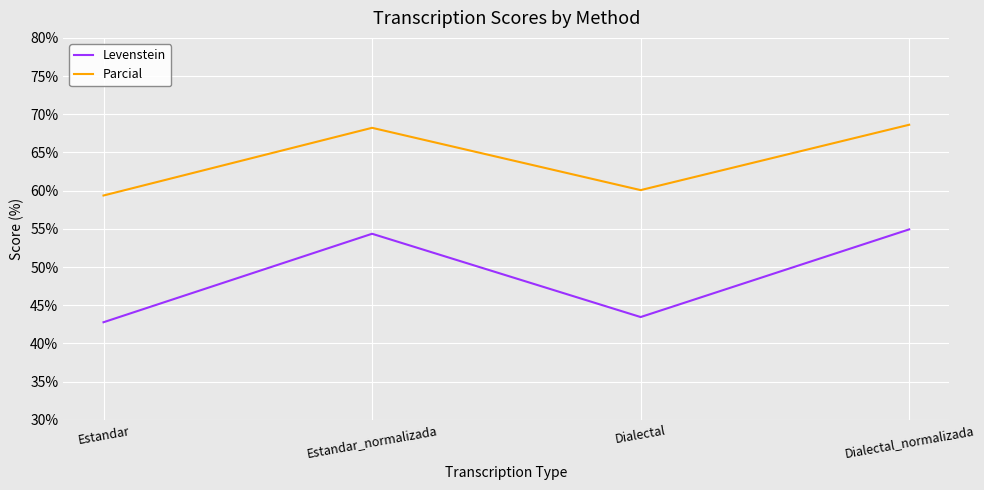

Is it true that Parcial equals 46.0 at Dialectal_normalizada?

False